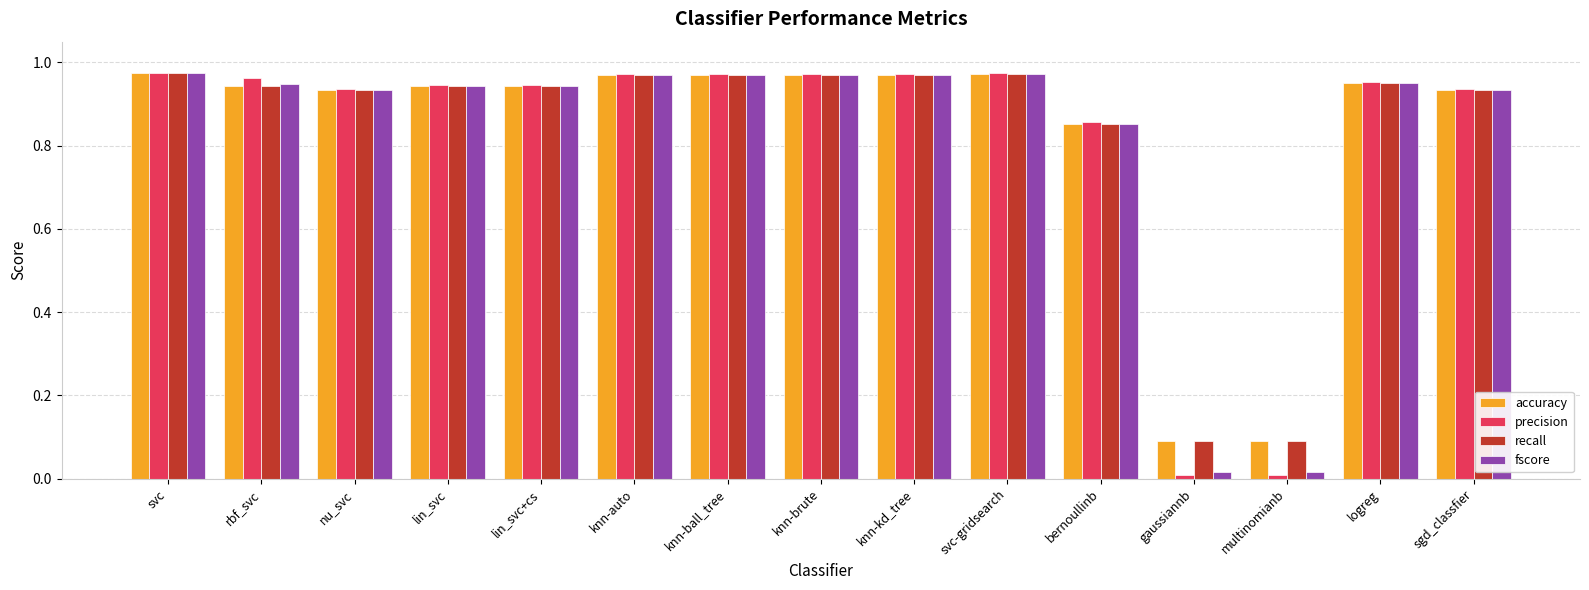

What is the sum of all fscore values?

12.4